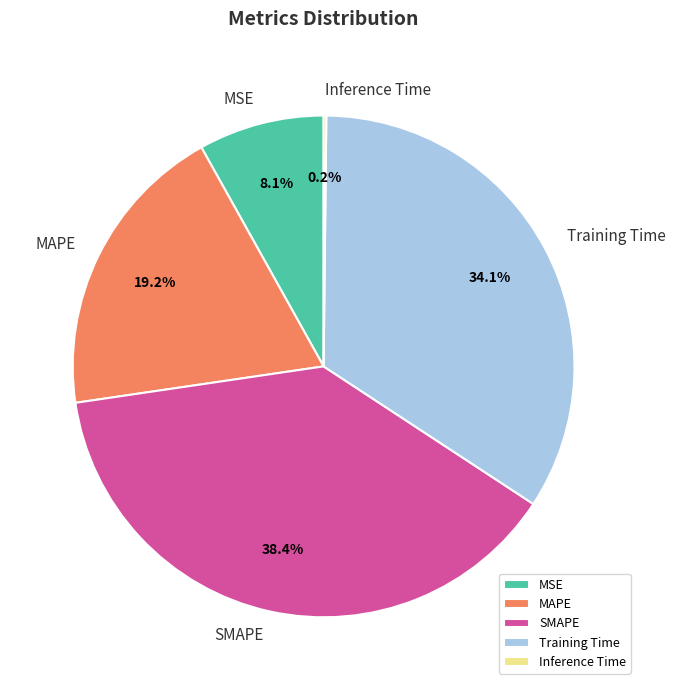

Which category has the biggest portion of the pie?

SMAPE